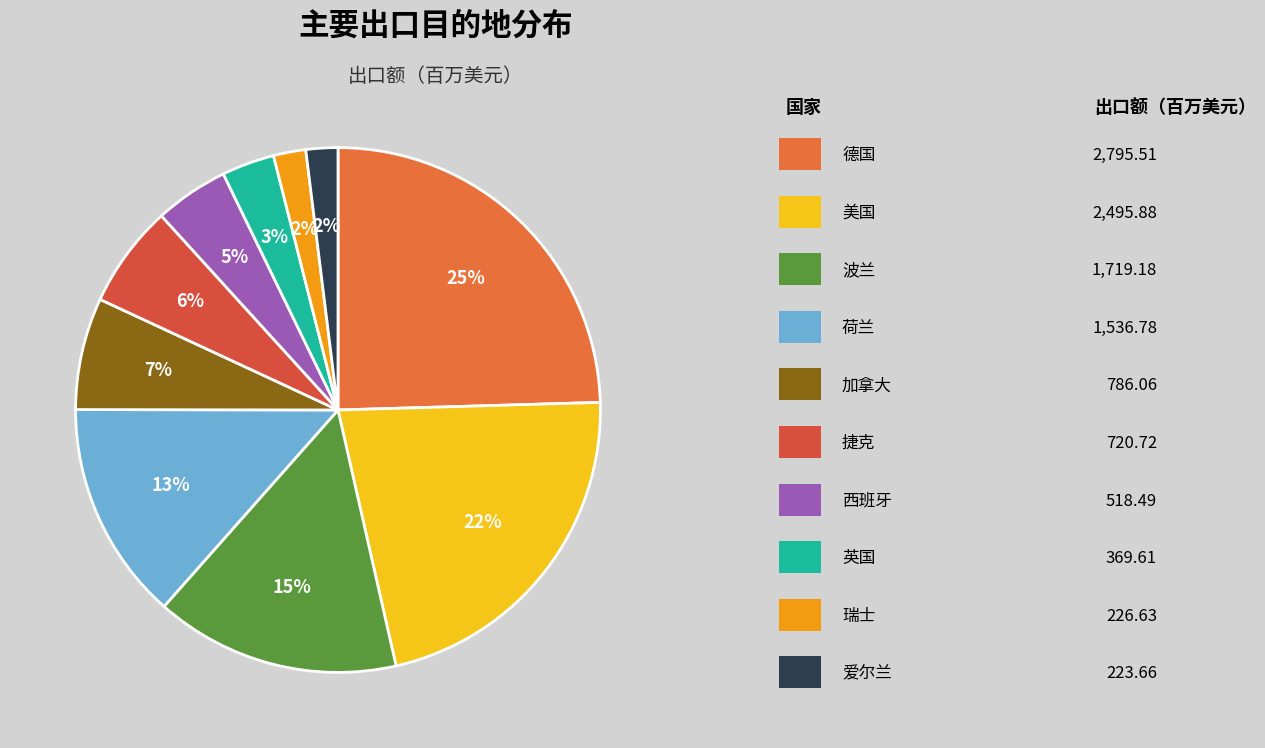

How many segments does this pie chart have?

10